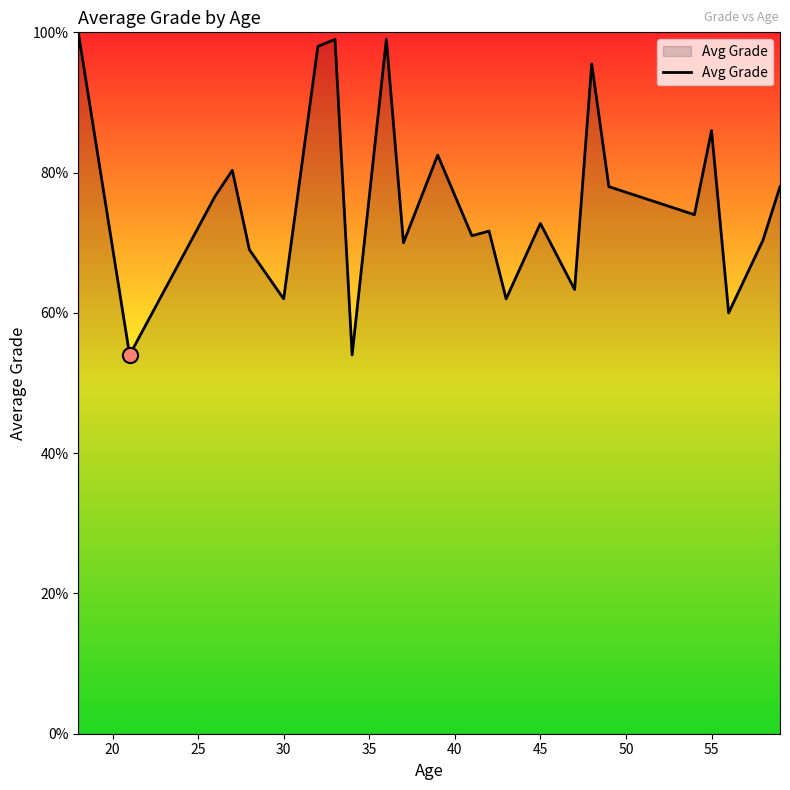

What is the minimum value shown in the chart?

54.0